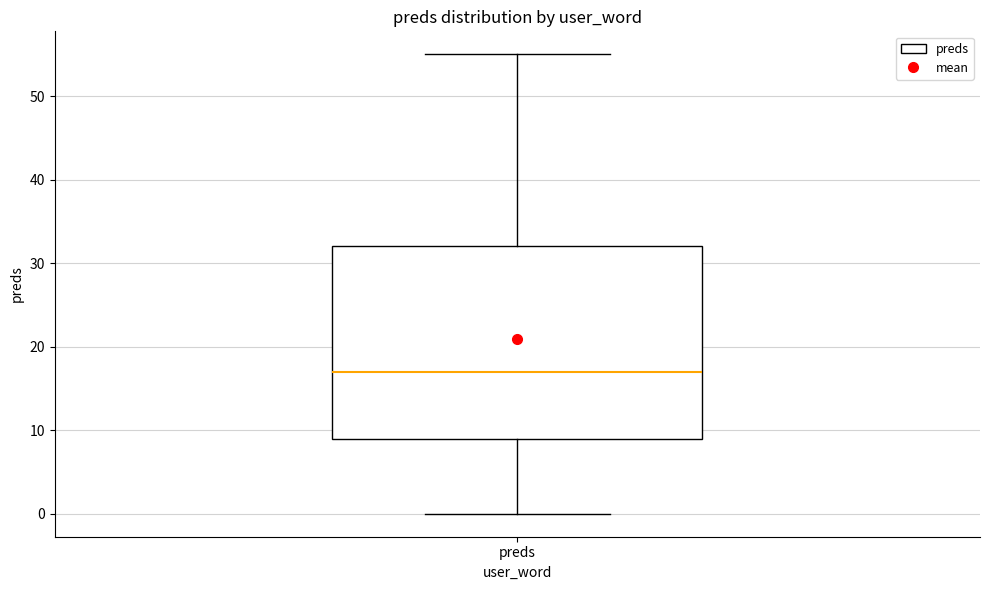

Read this box plot against the y-axis: the position of the median line, the range covered by the box, and the ends of both whiskers. The values are not printed on the chart, so give them approximately, as read against the axis.

median 17, box 9 to 32, whiskers 0 to 55